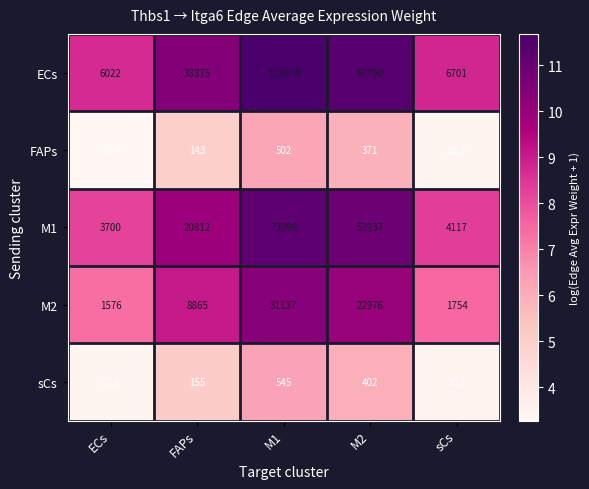

What is the minimum value shown in the chart?

25.4